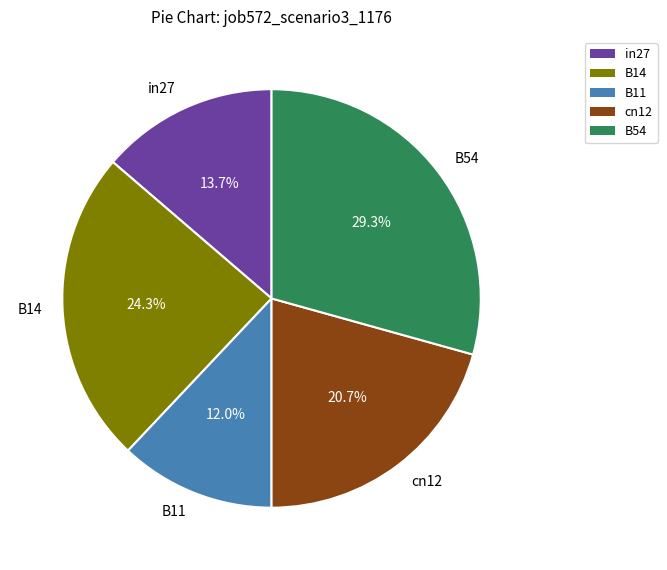

Is there any slice that represents more than half of the pie?

No